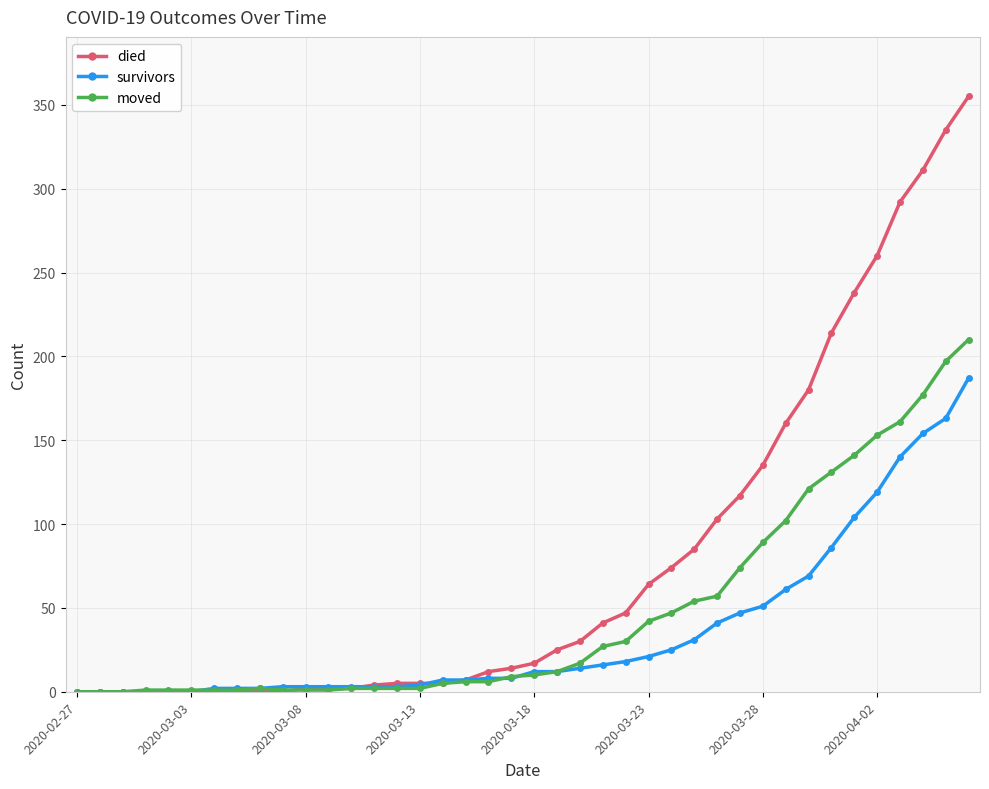

True or false: moved has more than 0 interior local peaks.

True